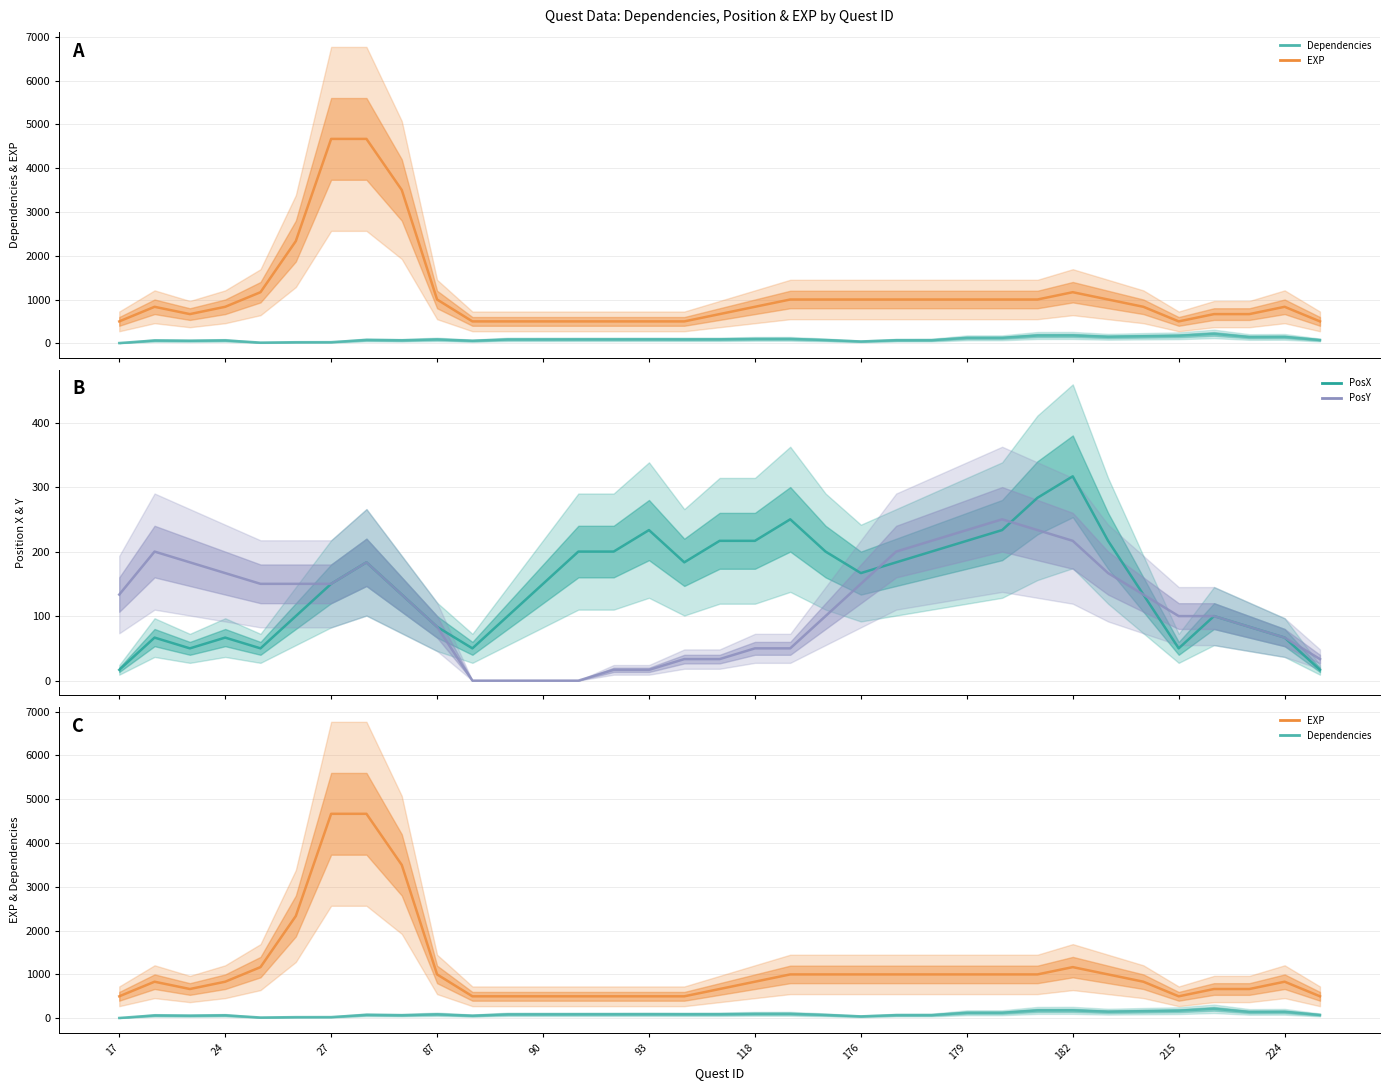

What are all the series names shown in the legend?

Dependencies, EXP, PosX, PosY